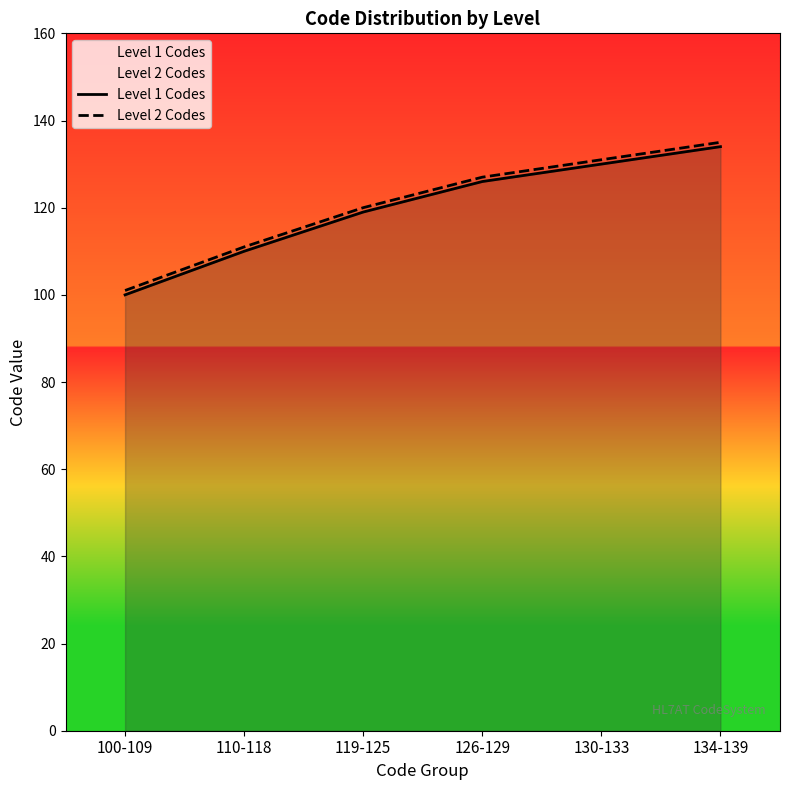

What is the value of the Level 1 Codes point at the 6th from the left?

134